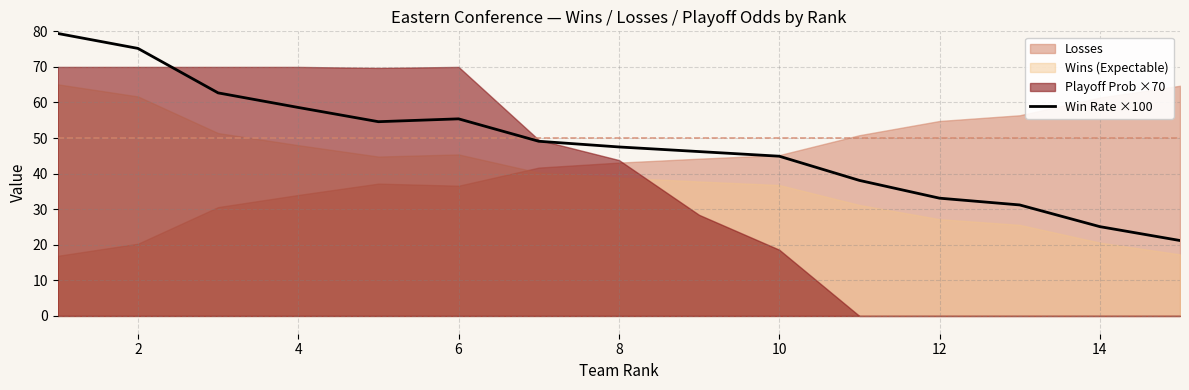

Reading left to right, what are all the values shown in this chart?

79.4	75.2	62.7	58.6	54.6	55.4	49.1	47.5	46.2	44.9	38.1	33.1	31.2	25.1	21.2